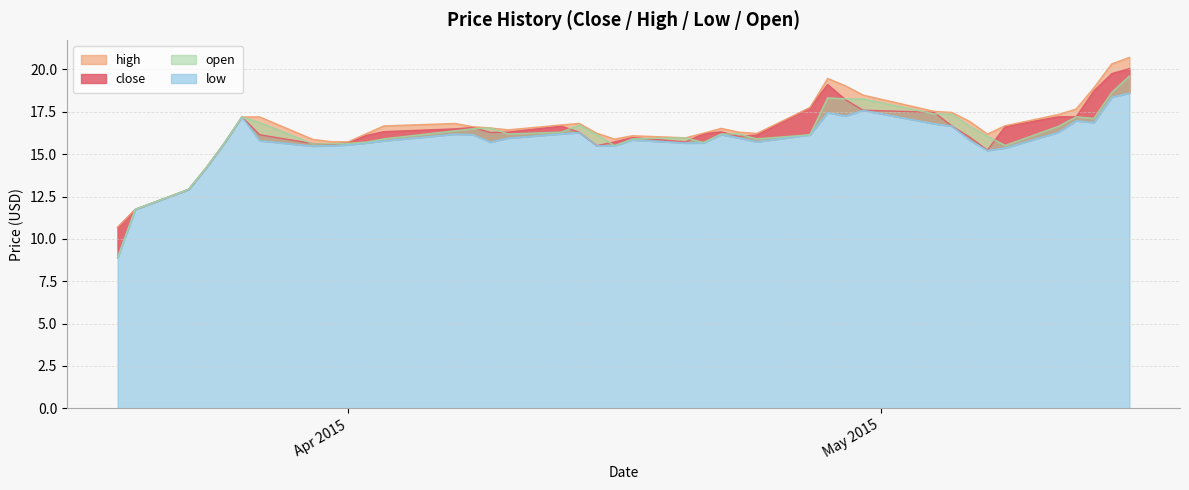

Between 2015-05-04 and 2015-03-23, which is larger?

2015-05-04